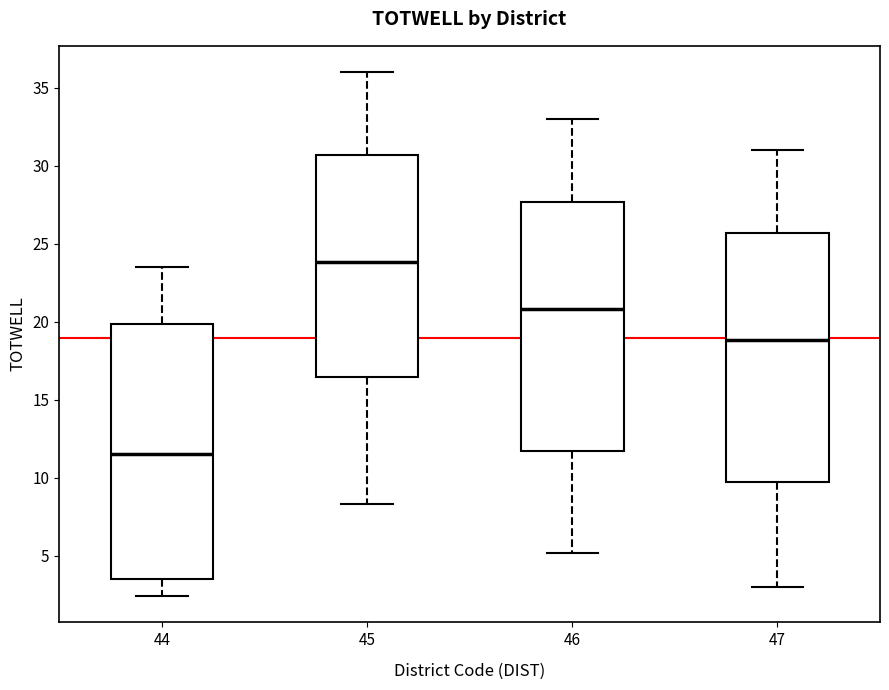

Reading left to right, transcribe this box plot: for each box, give where its median line is, the range the box spans, and where its two whiskers end, as read against the y-axis. The values are not printed on the chart, so give them approximately, as read against the axis.

44: median 11.5, box 3.5 to 20.0, whiskers 2.5 to 23.5
45: median 24.0, box 16.5 to 30.5, whiskers 8.5 to 36.0
46: median 21.0, box 12.0 to 27.5, whiskers 5.0 to 33.0
47: median 19.0, box 10.0 to 25.5, whiskers 3.0 to 31.0